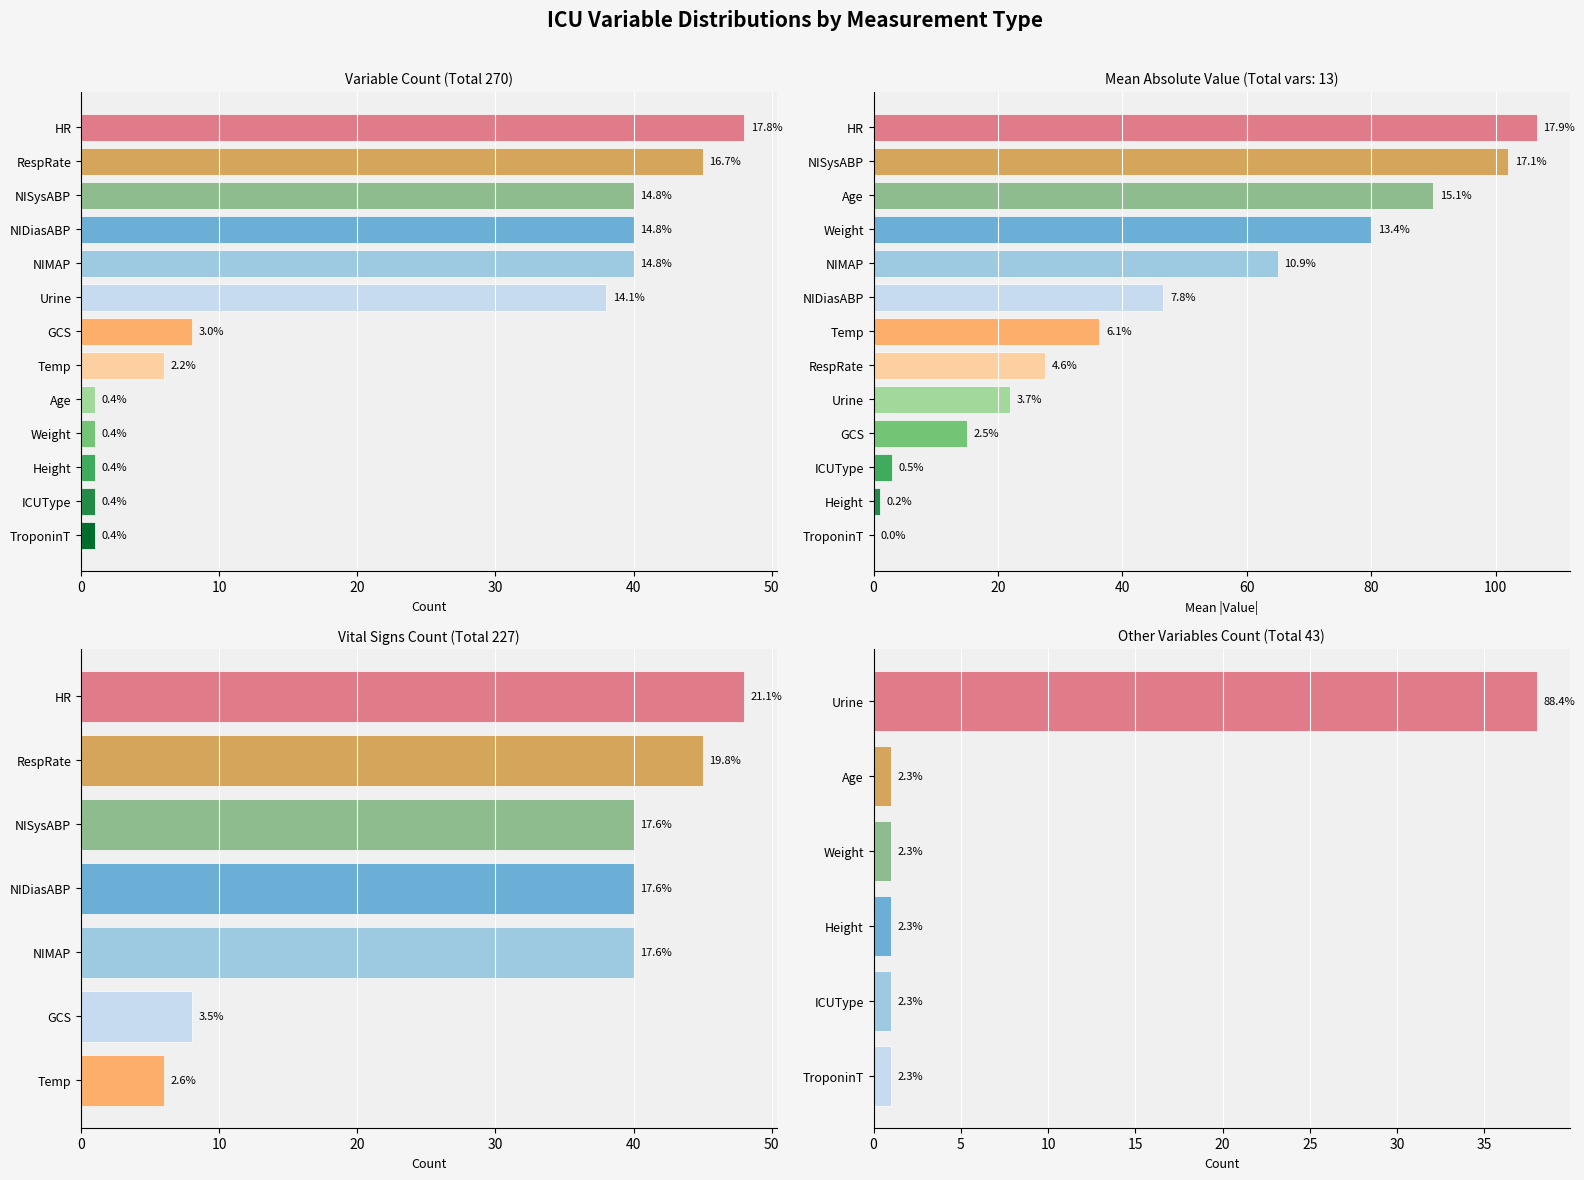

Where does the data first go above 8?

HR